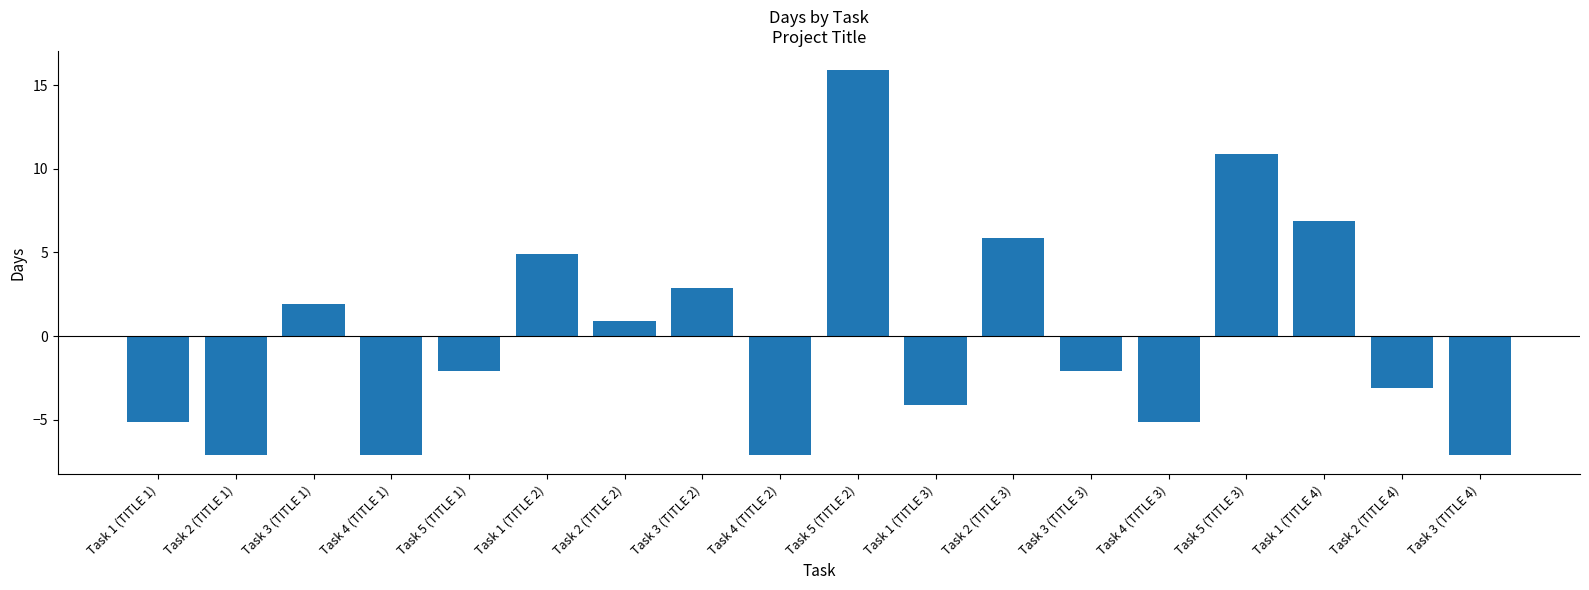

What is the greatest value displayed?

15.9